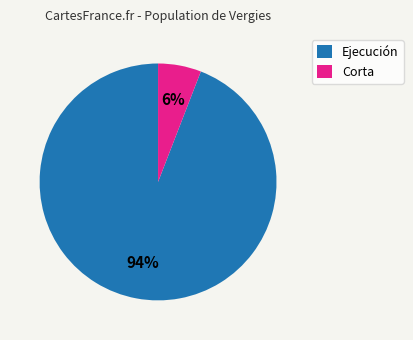

How many slices are in this pie chart?

2